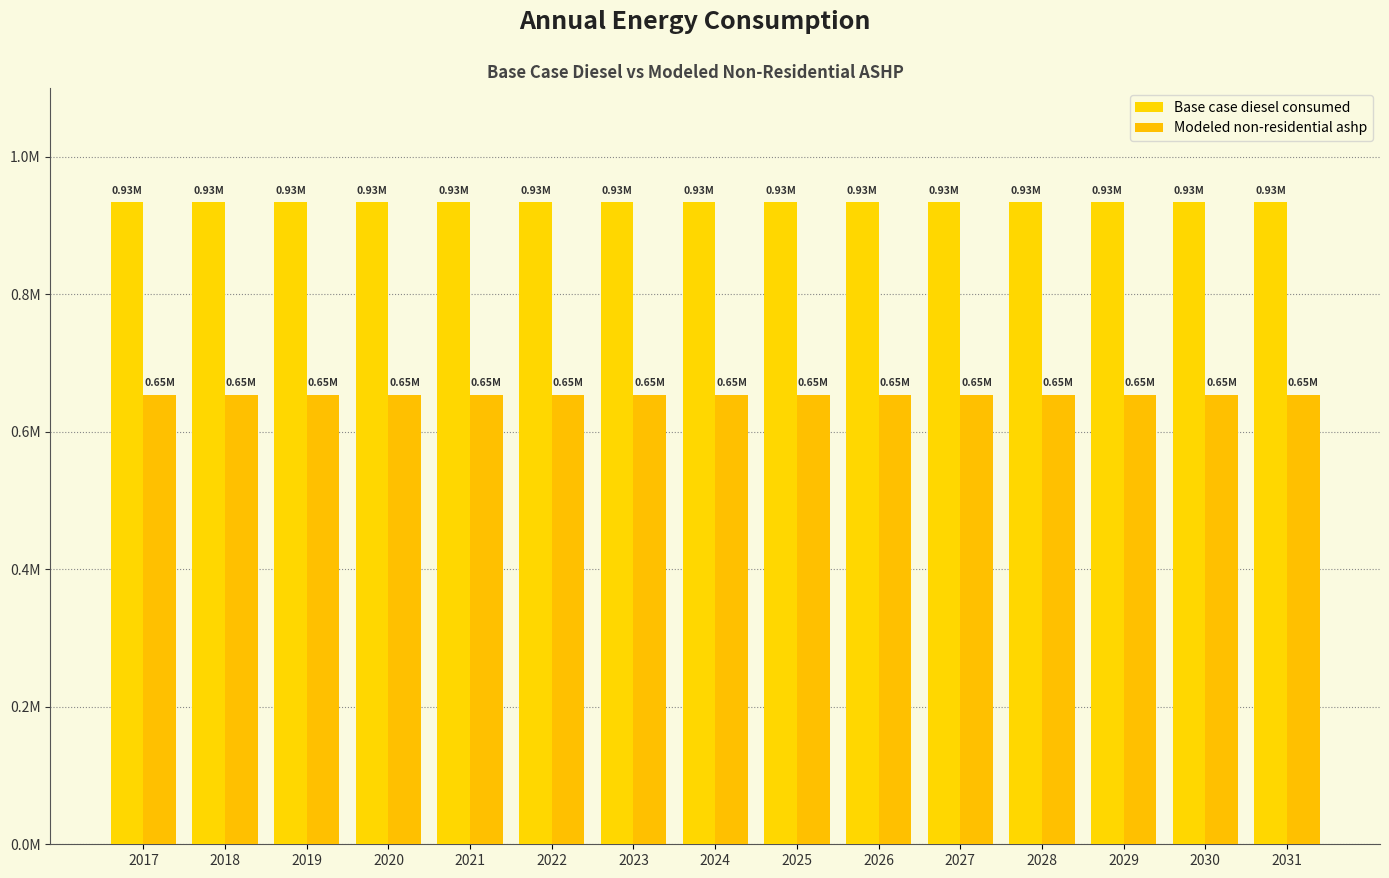

Between 2029 and 2031, which is larger?

2029